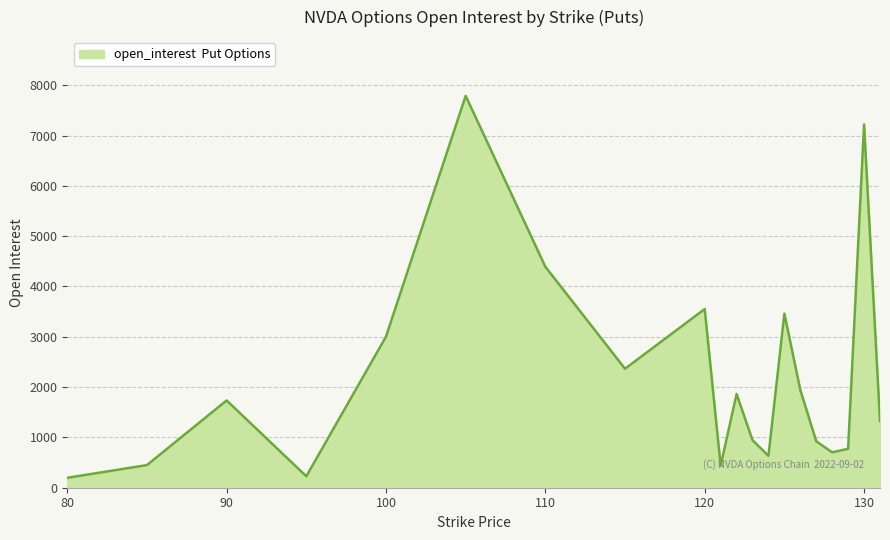

What is the difference between the maximum and minimum values?

7592